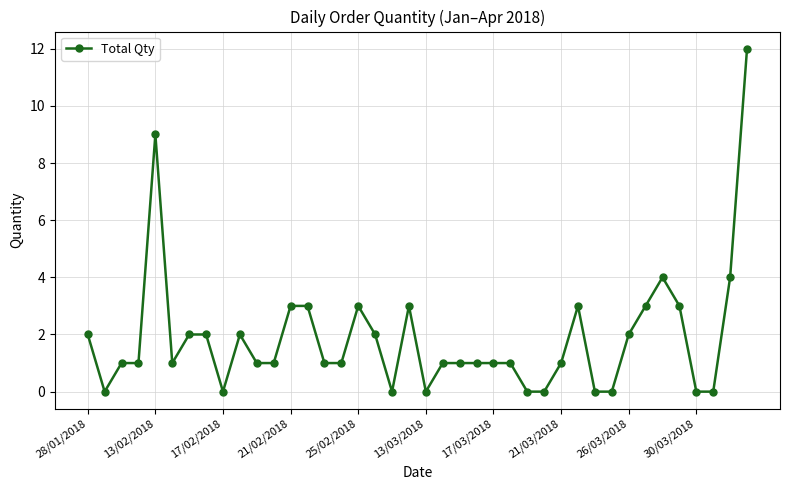

What is the greatest value displayed?

12